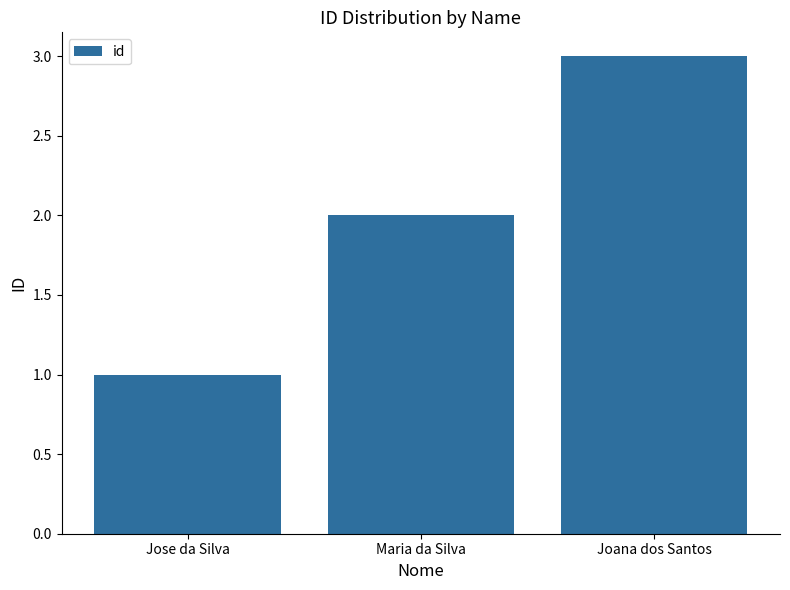

At which label is the value closest to 2?

Maria da Silva